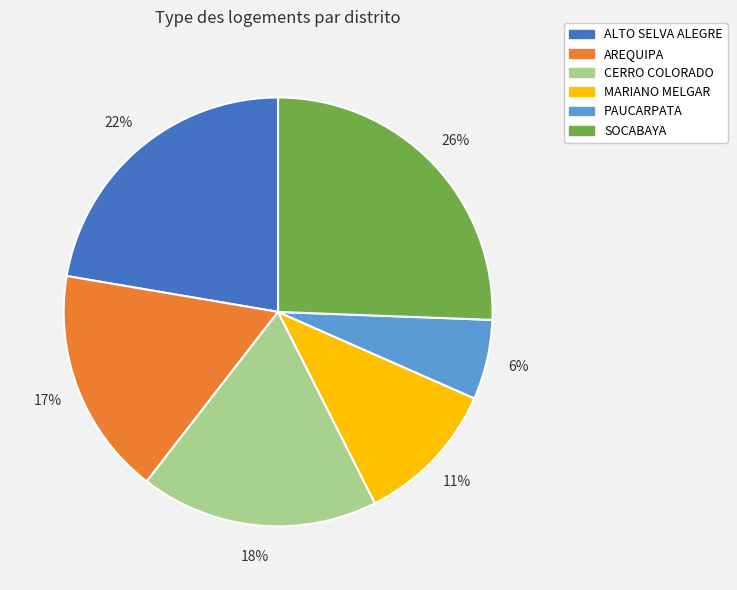

How many segments does this pie chart have?

6